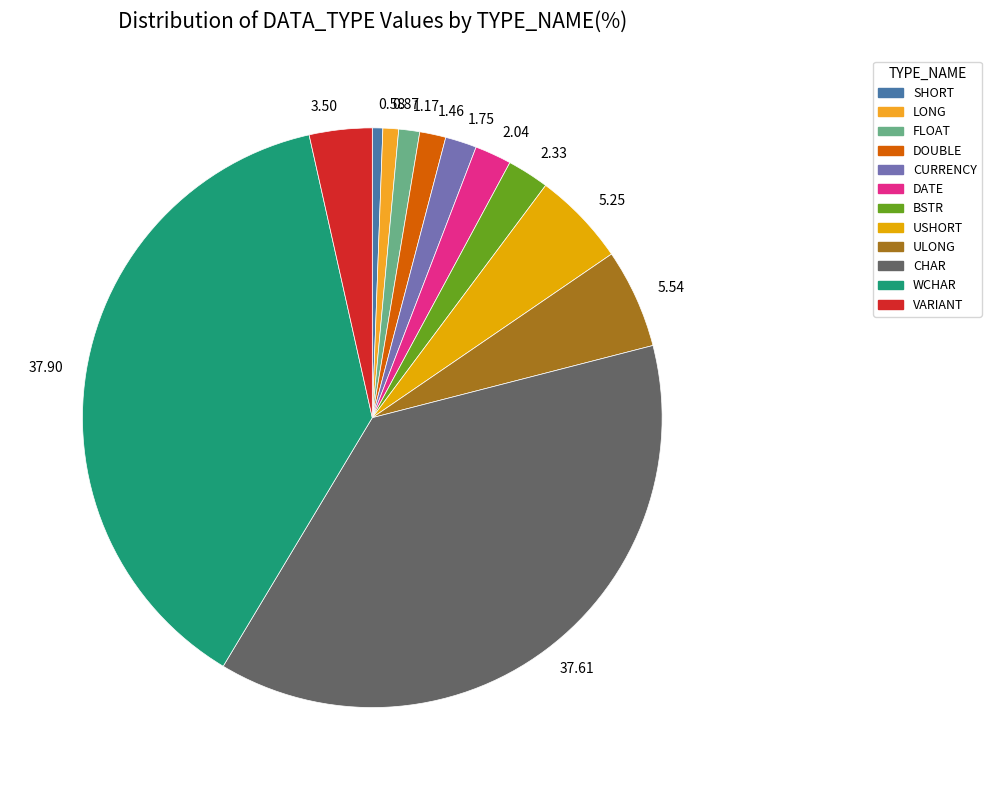

Count the number of slices in the pie.

12